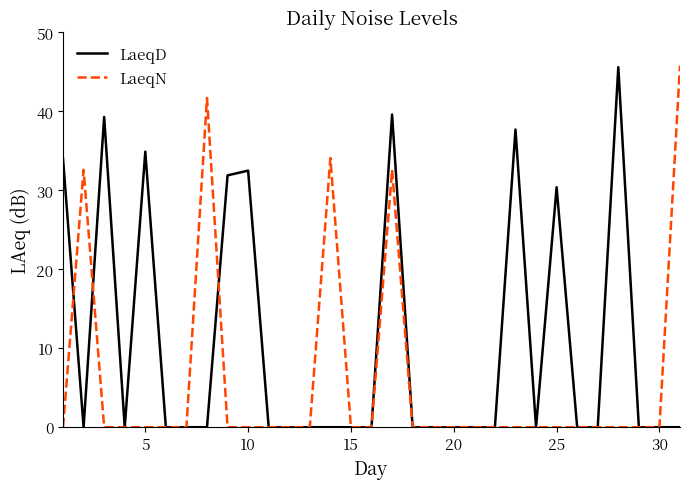

What is the maximum value shown in the chart?

45.8